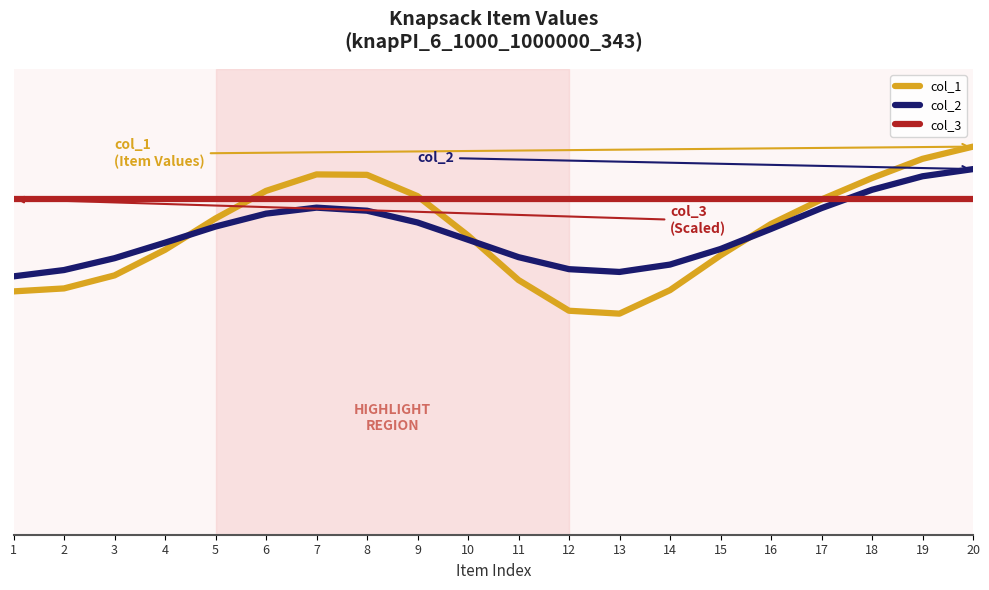

What is the spread (max minus min) of values at 2?

144396.0